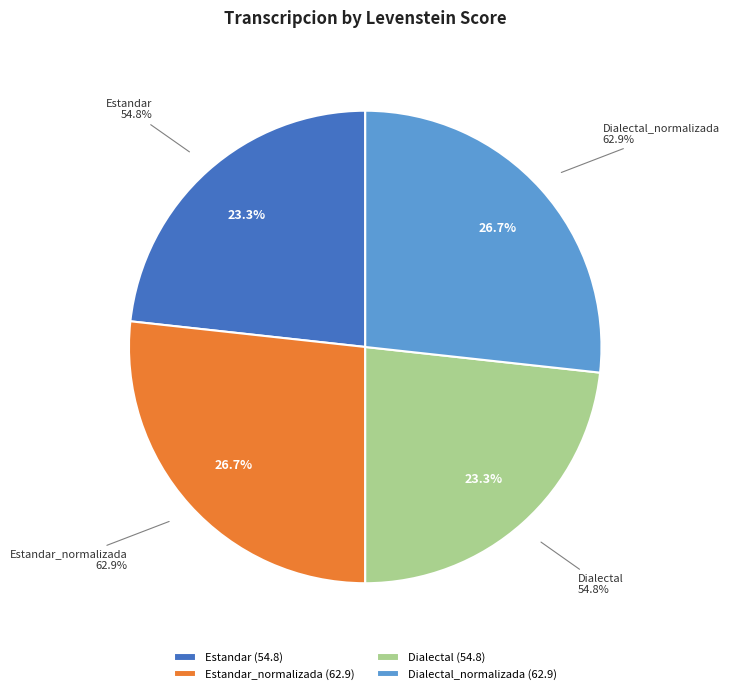

To the nearest percent, what is the difference between the Dialectal_normalizada and Dialectal slice percentages?

3%